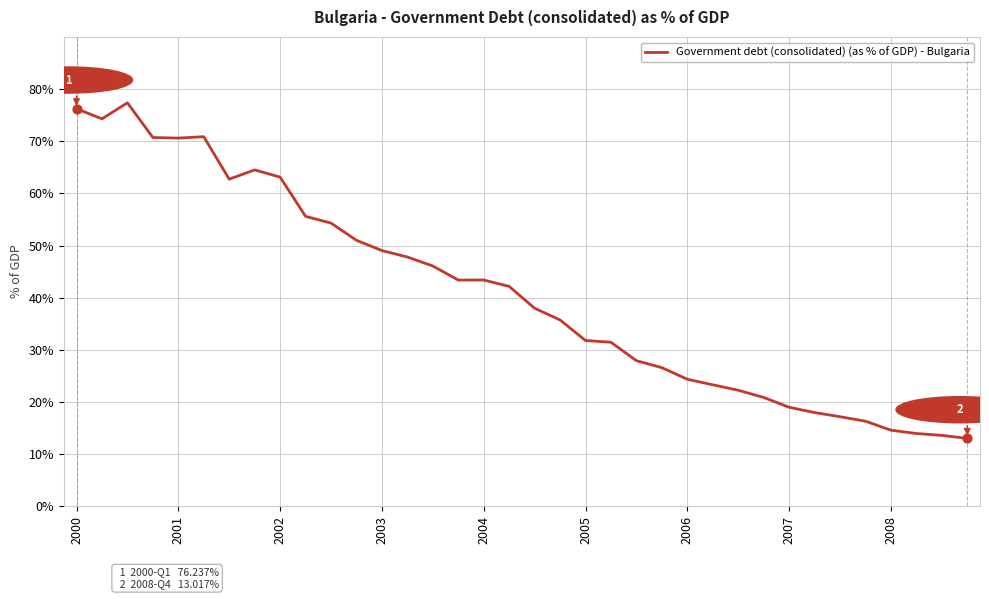

What is the difference between the maximum and minimum values?

64.4